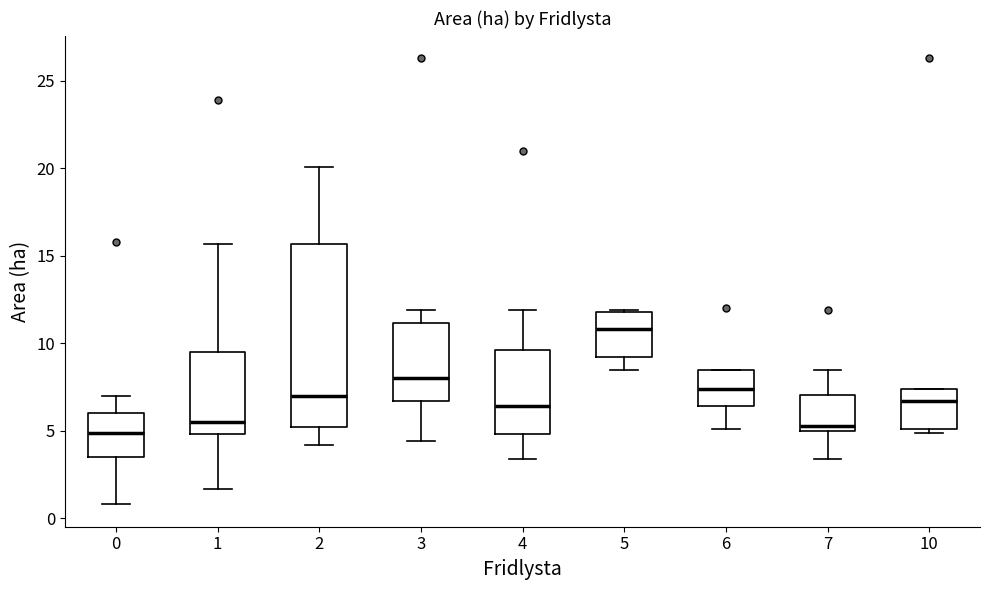

Reading left to right, read every box against the y-axis: the position of its median line, the range the box covers, and the ends of its whiskers. The values are not printed on the chart, so give them approximately, as read against the axis.

0: median 5.0, box 3.5 to 6.0, whiskers 1.0 to 7.0
1: median 5.5, box 5.0 to 9.5, whiskers 1.5 to 15.5
2: median 7.0, box 5.0 to 15.5, whiskers 4.0 to 20.0
3: median 8.0, box 6.5 to 11.0, whiskers 4.5 to 12.0
4: median 6.5, box 5.0 to 9.5, whiskers 3.5 to 12.0
5: median 11.0, box 9.0 to 12.0, whiskers 8.5 to 12.0
6: median 7.5, box 6.5 to 8.5, whiskers 5.0 to 8.5
7: median 5.5, box 5.0 to 7.0, whiskers 3.5 to 8.5
10: median 6.5, box 5.0 to 7.5, whiskers 5.0 (just below the box's lower edge) to 7.5